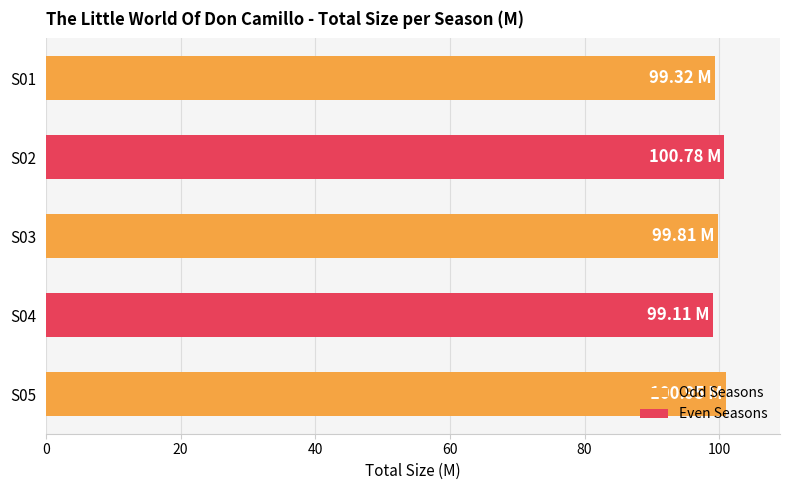

What is the sum of all values?

500.0